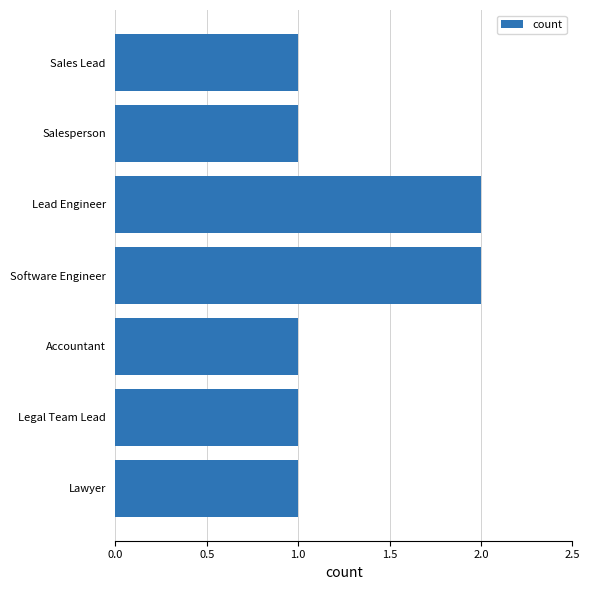

Reading top to bottom, list all the values displayed in this chart.

1	1	2	2	1	1	1